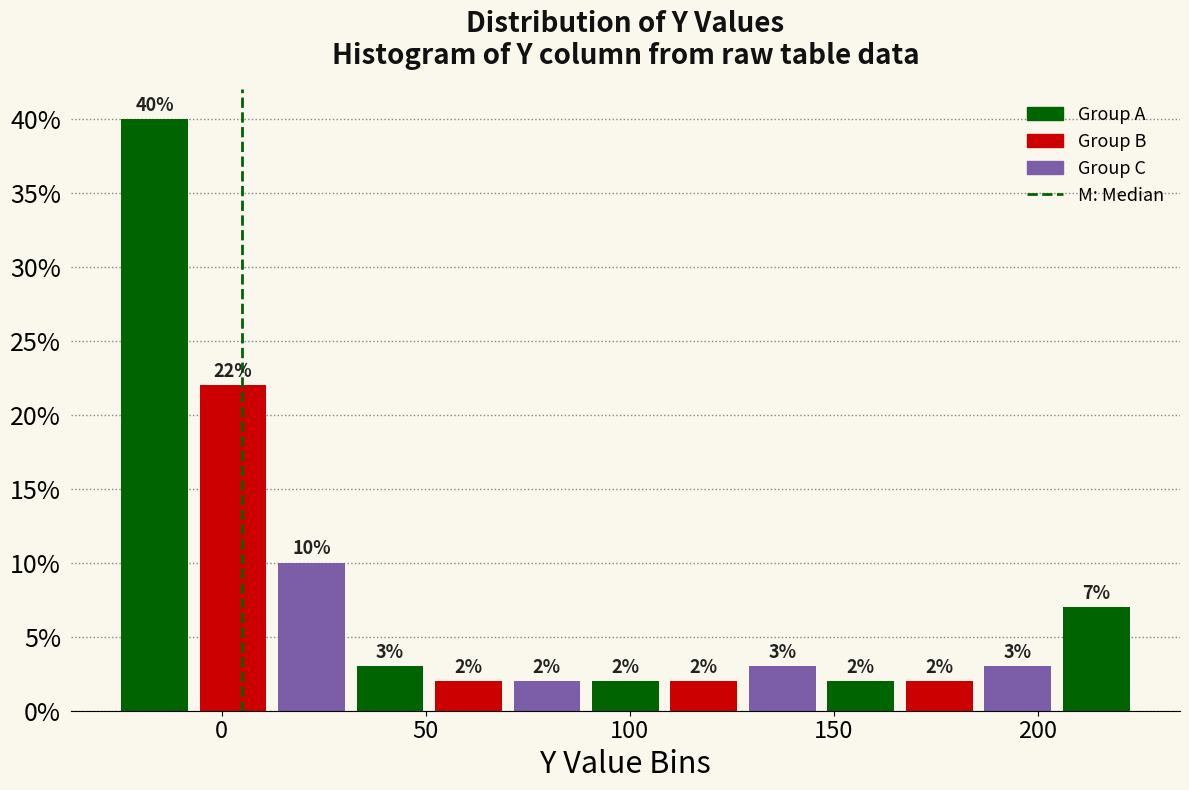

Read against the x-axis, roughly where is the centre of the tallest bar?

-15